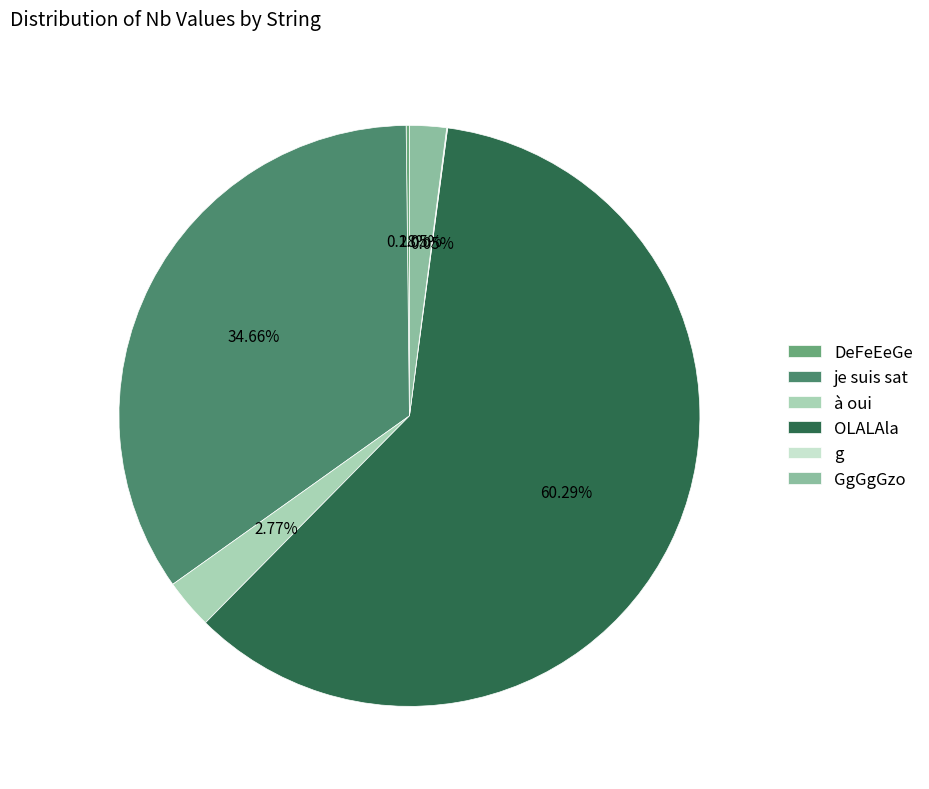

True or false: à oui accounts for 3% of the total.

True